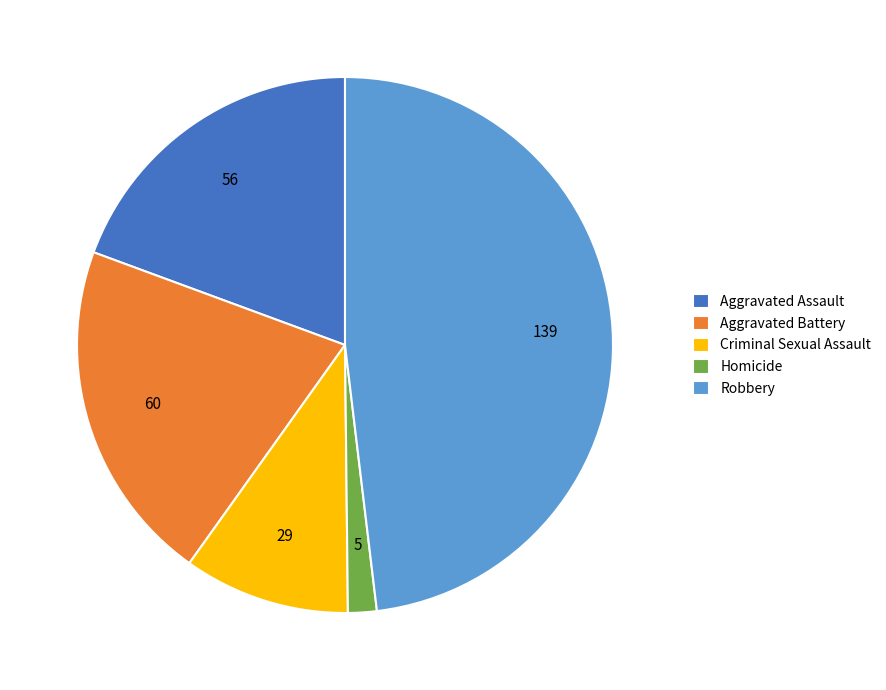

The Aggravated Assault slice represents 31% of the pie. True or false?

False